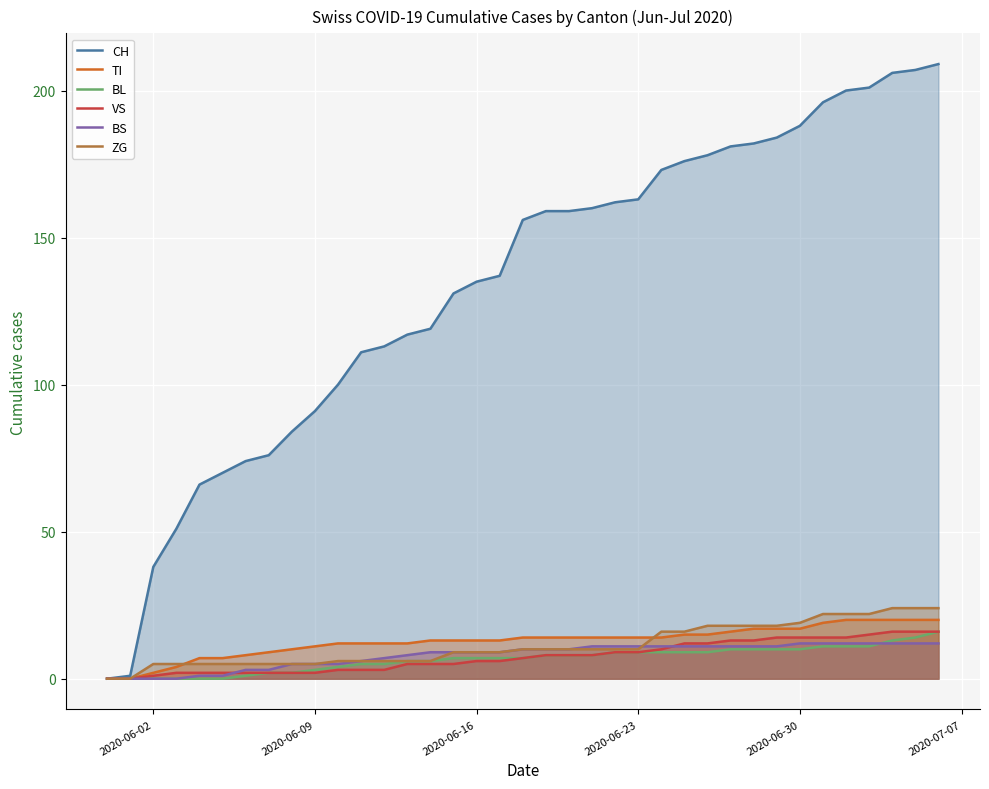

Which series has the largest range (max minus min)?

CH